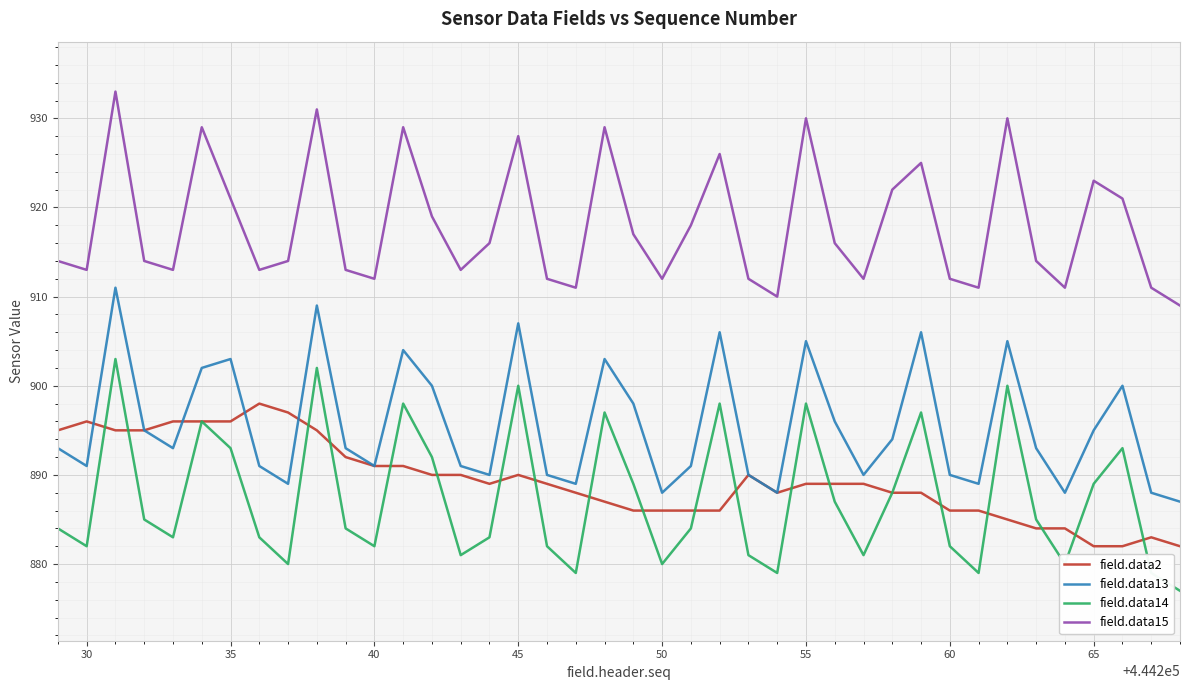

What is the minimum value shown in the chart?

877